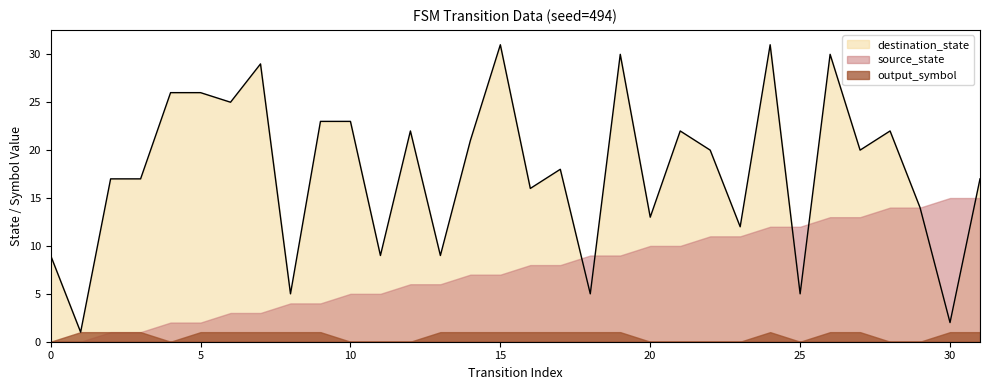

What is the sum of the destination_state values at 15 and 19?

61